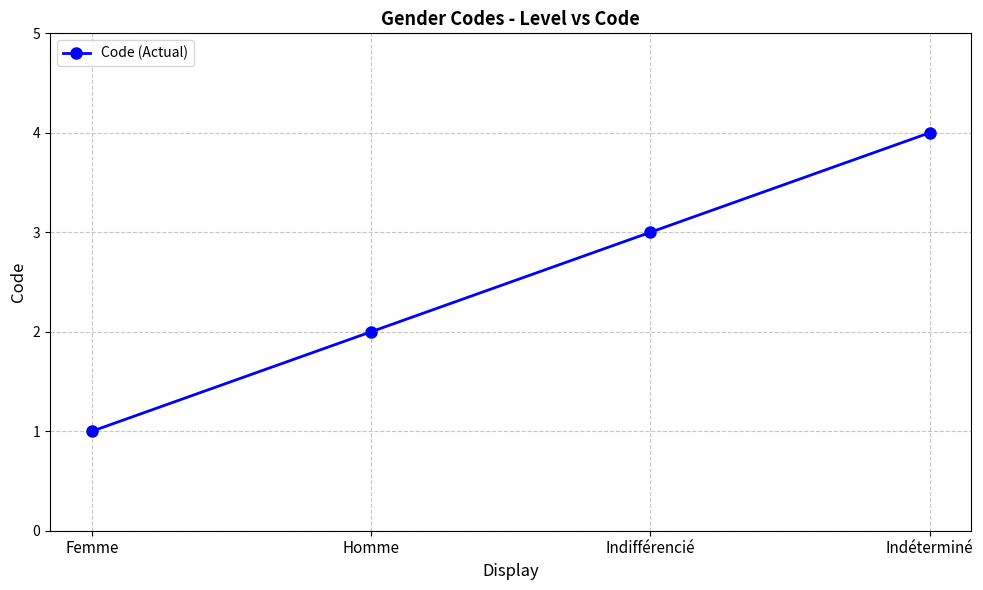

Reading right to left, extract all data points from this chart.

Indéterminé=4	Indifférencié=3	Homme=2	Femme=1